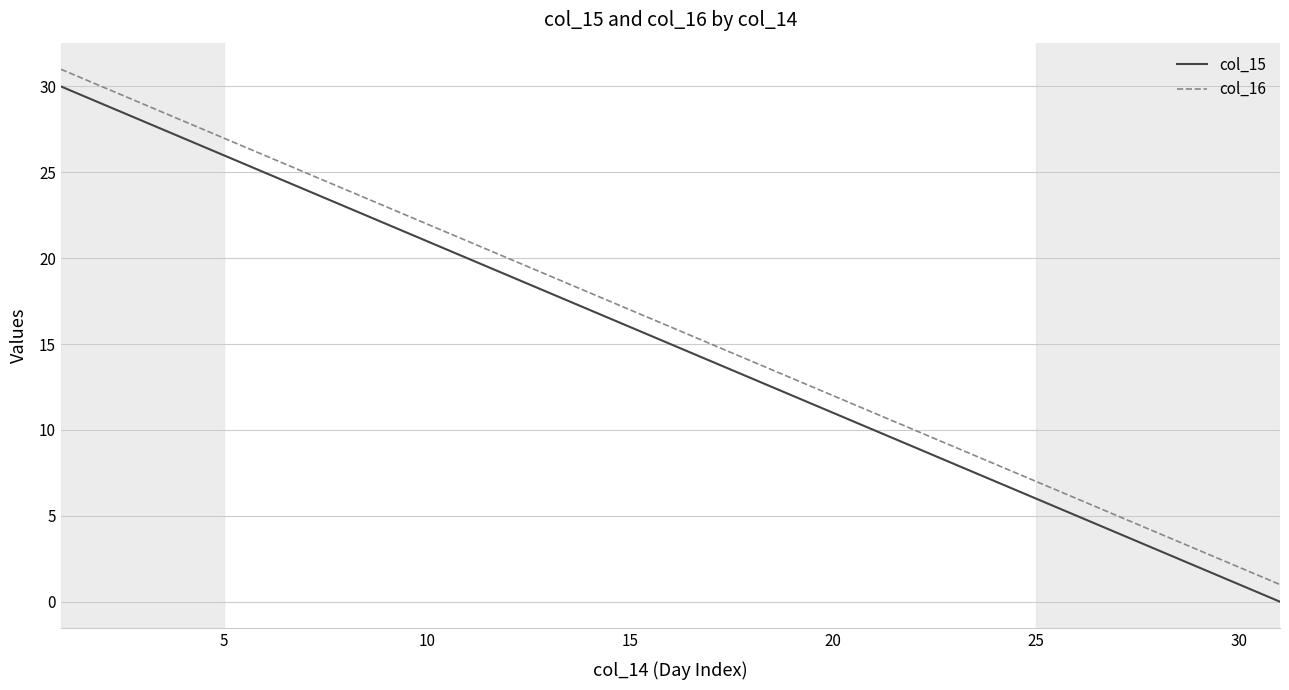

True or false: col_15 and col_16 intersect in this chart.

False